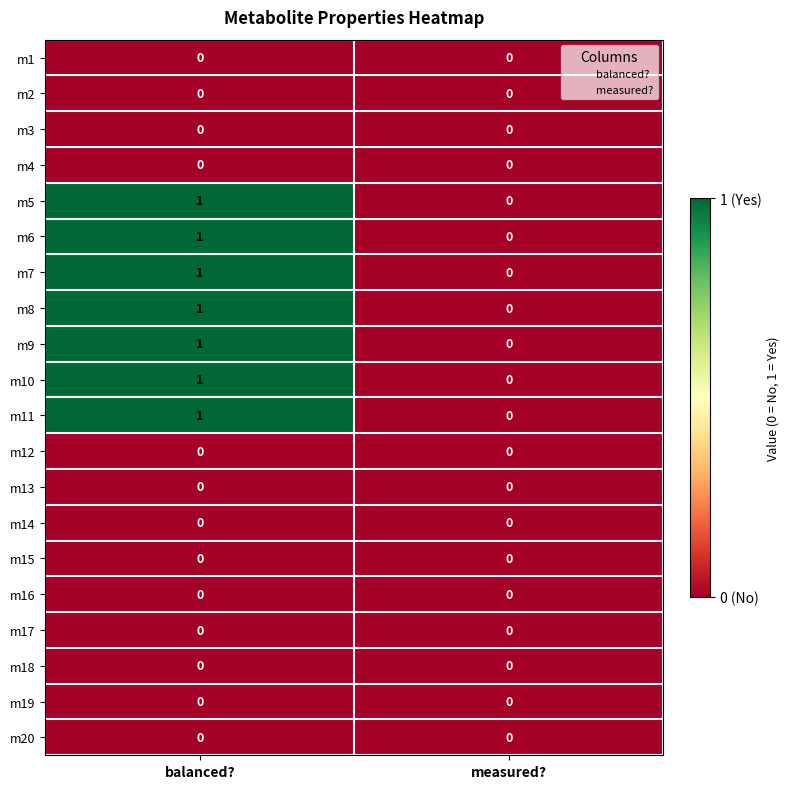

Is it true that m14 equals 0 at balanced??

True